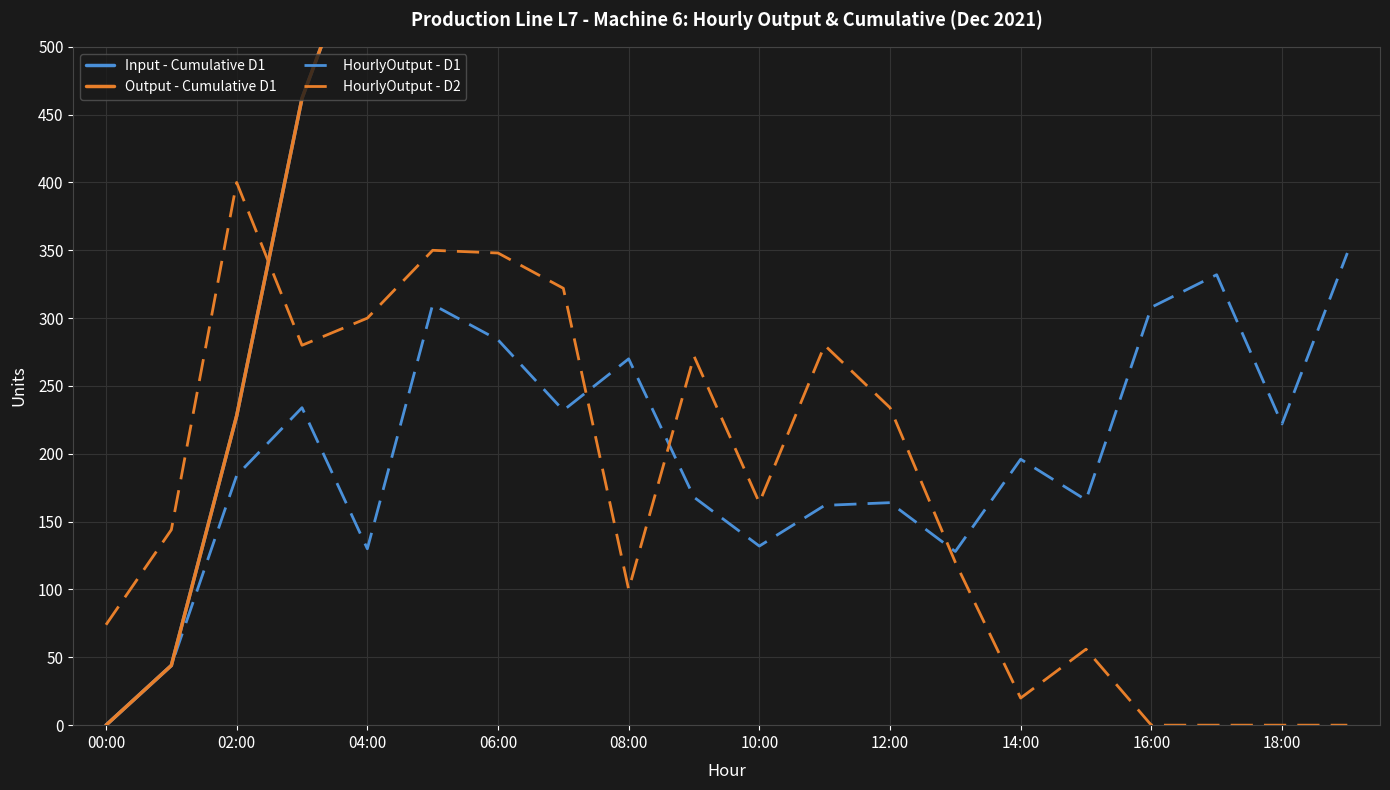

List the series in order of their peak value, highest first.

Input - Cumulative D1, Output - Cumulative D1, HourlyOutput - D2, HourlyOutput - D1